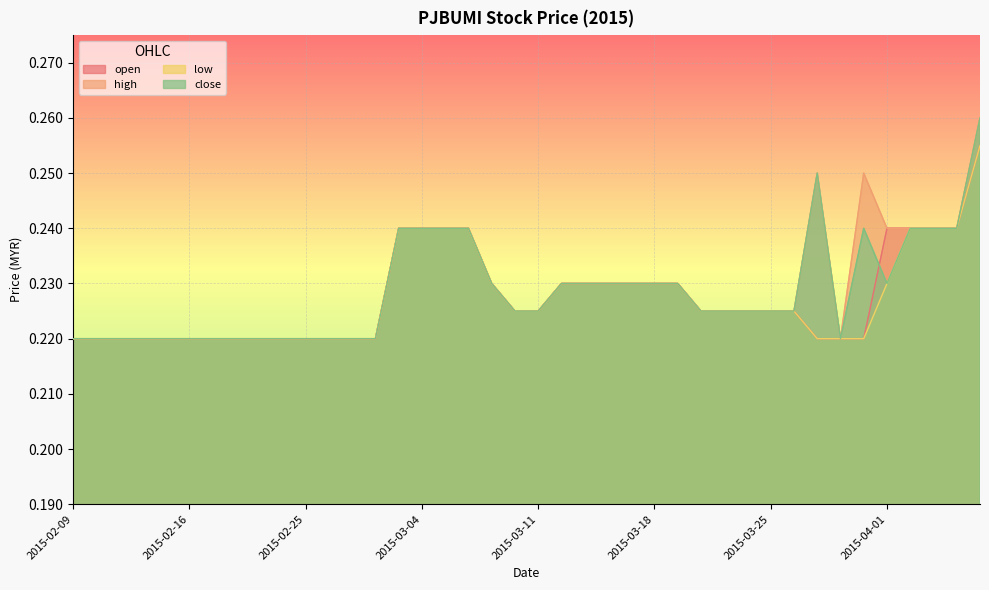

Does the chart display data point markers on the line(s)?

No